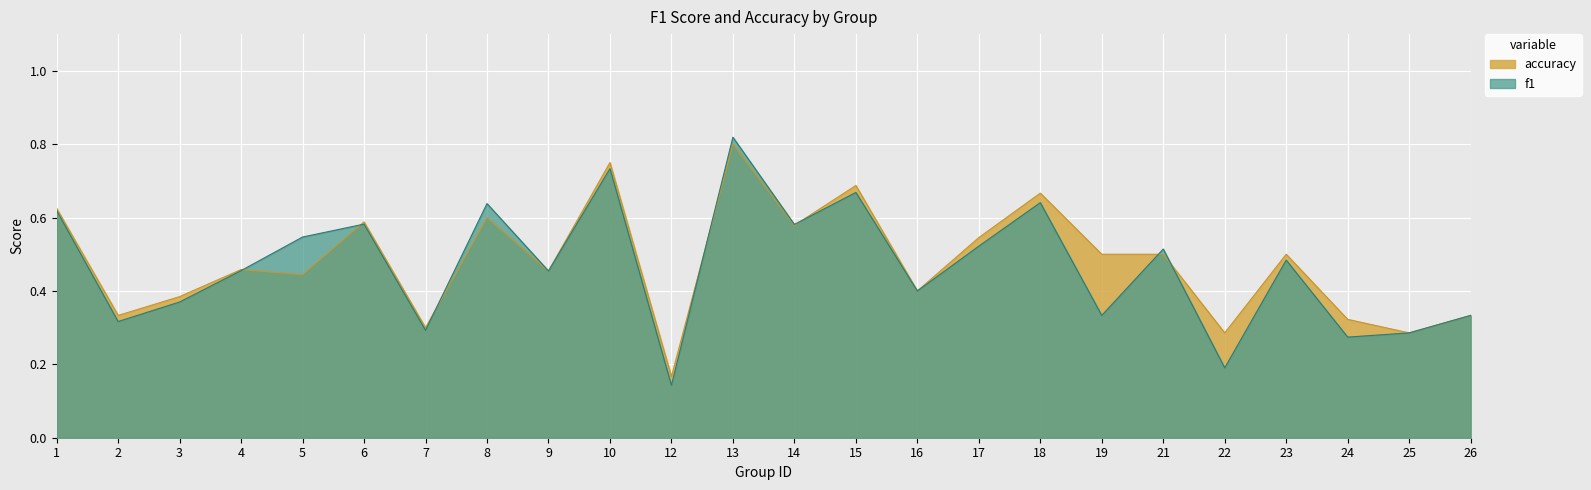

What is the total value across all series at 21?

1.0